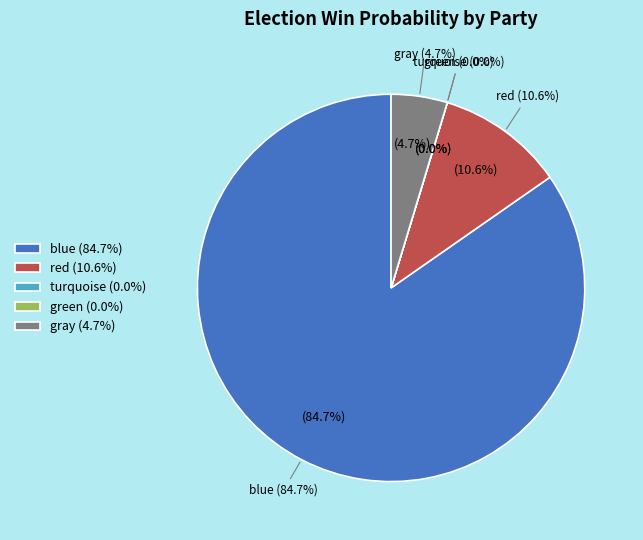

Is there a majority slice in this chart?

Yes